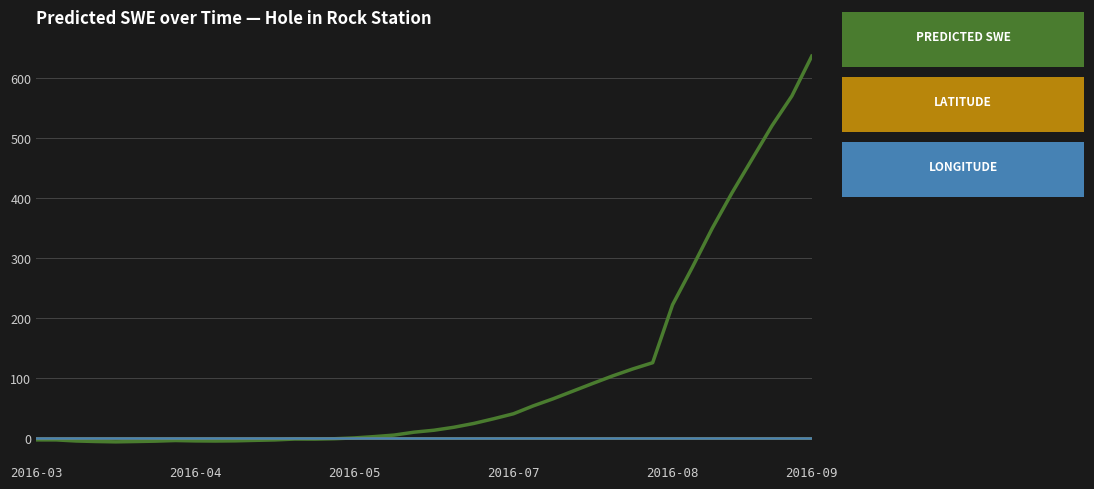

What is the greatest value displayed?

636.1